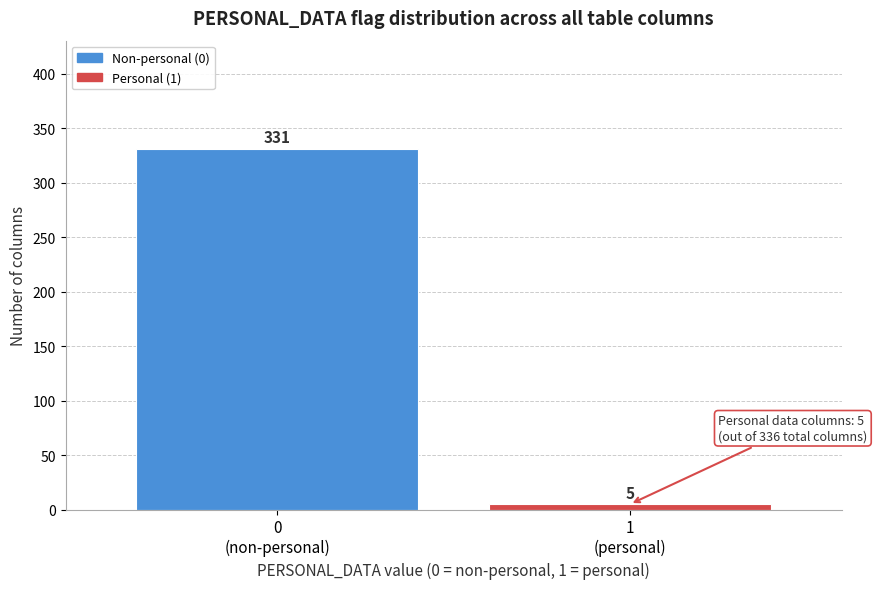

Reading left to right, transcribe all the data shown in this chart.

331	5